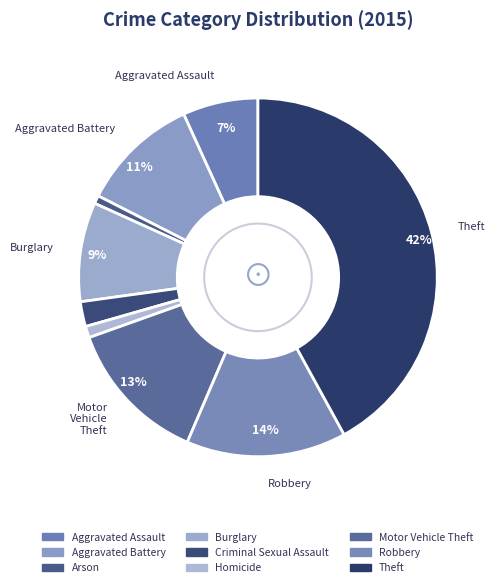

To the nearest percent, what is the average slice percentage?

11%